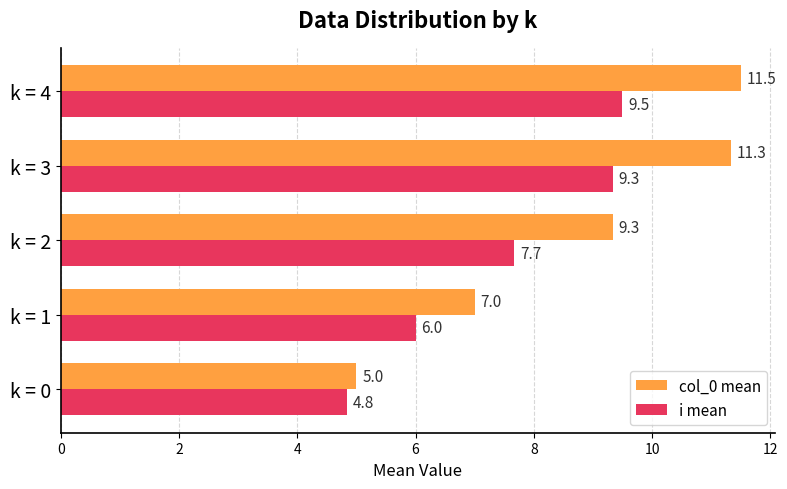

The i mean series shows 7.5 at k = 0. True or false?

False